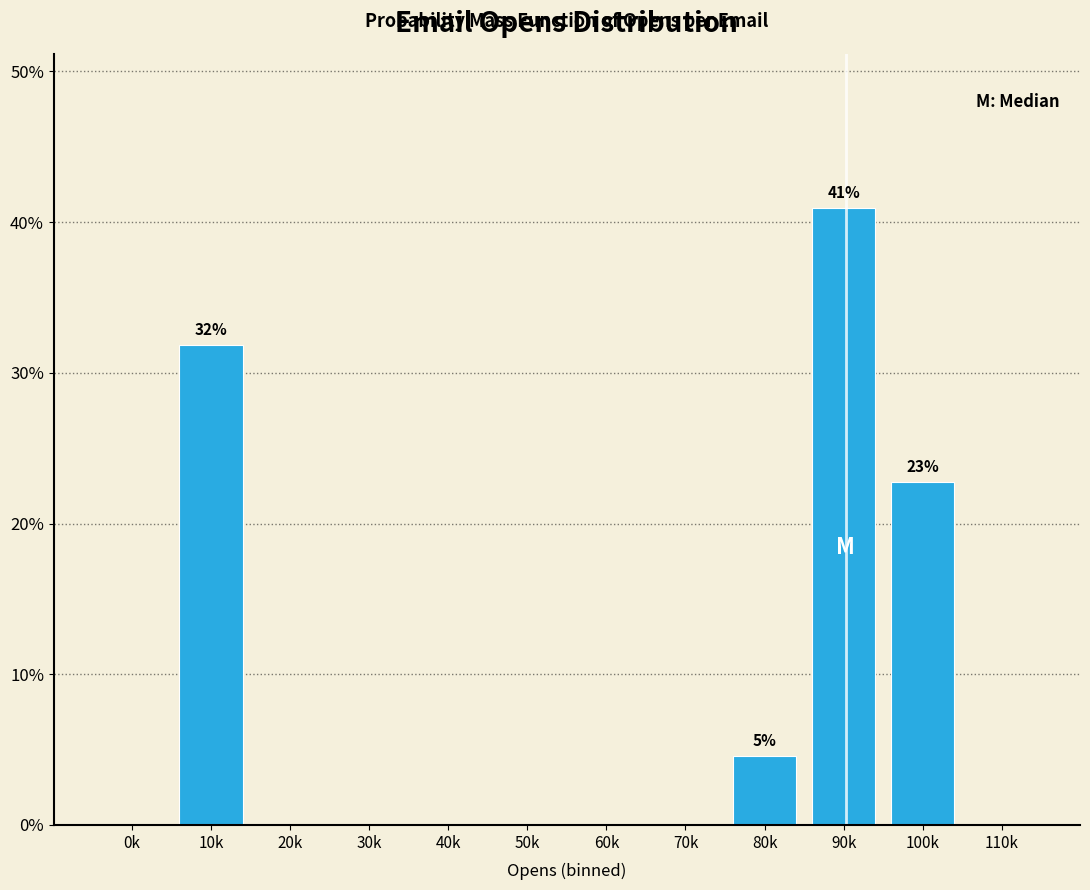

Reading left to right, list all the values displayed in this chart.

0k=0.0	10k=31.8	20k=0.0	30k=0.0	40k=0.0	50k=0.0	60k=0.0	70k=0.0	80k=4.5	90k=40.9	100k=22.7	110k=0.0